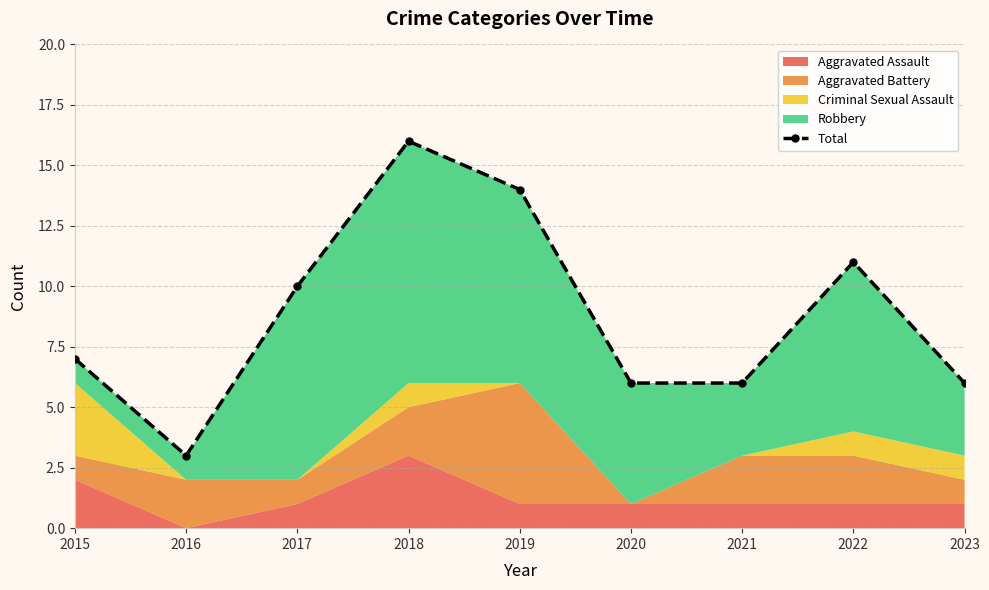

Rank the categories by value from lowest to highest.

2016, 2020, 2021, 2023, 2015, 2017, 2022, 2019, 2018